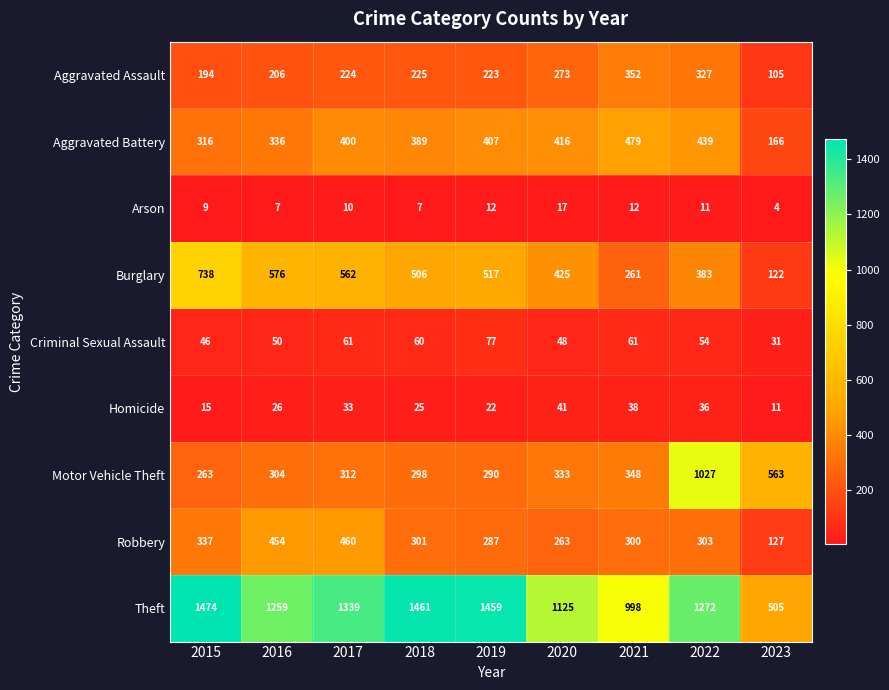

Rank the series by their maximum value, from highest to lowest.

Theft, Motor Vehicle Theft, Burglary, Aggravated Battery, Robbery, Aggravated Assault, Criminal Sexual Assault, Homicide, Arson